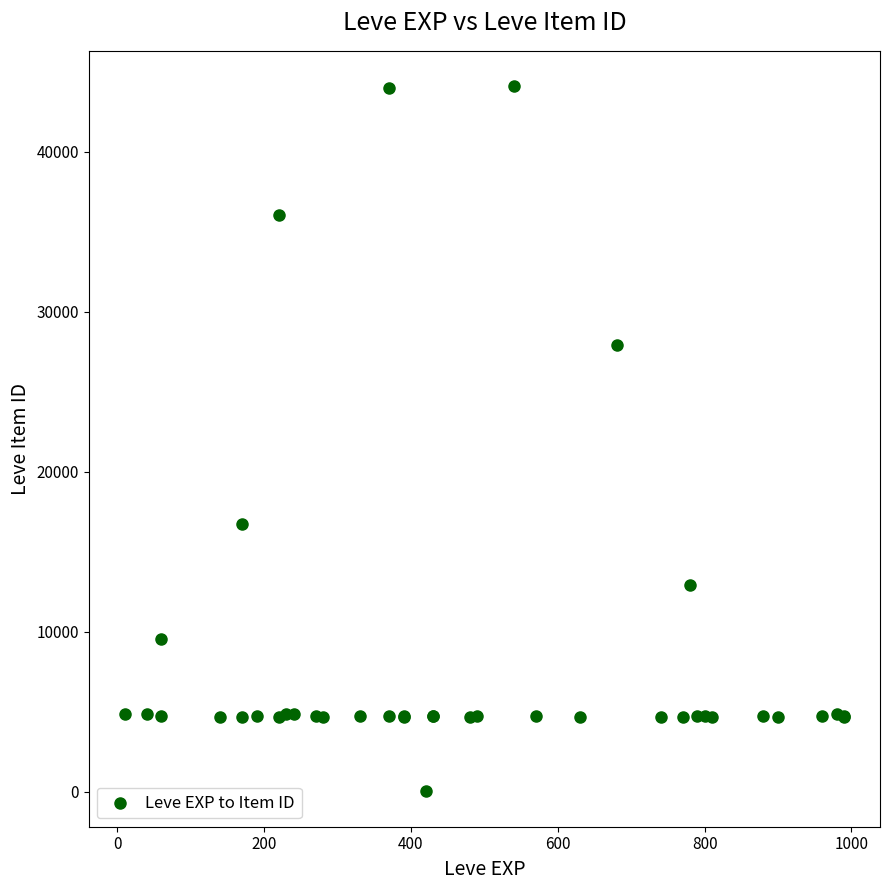

What Y value in the scatter plot is closest to 22050?

16734